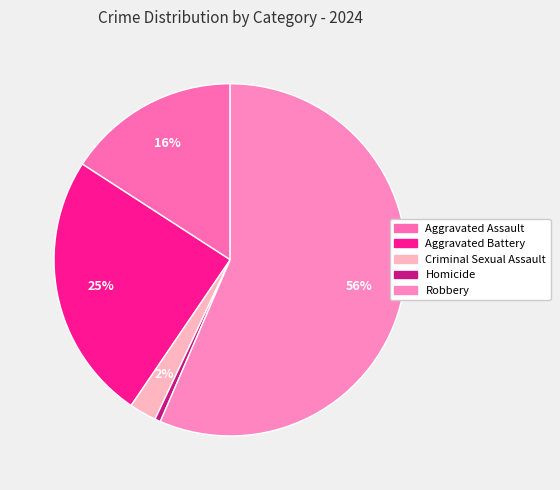

What percentage is the Criminal Sexual Assault slice, to the nearest percent?

2%